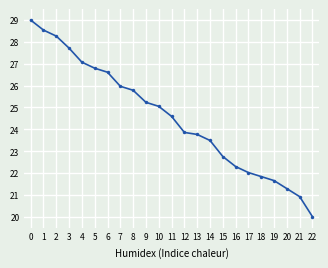

Is it true that the value at 0 is 29.0?

True